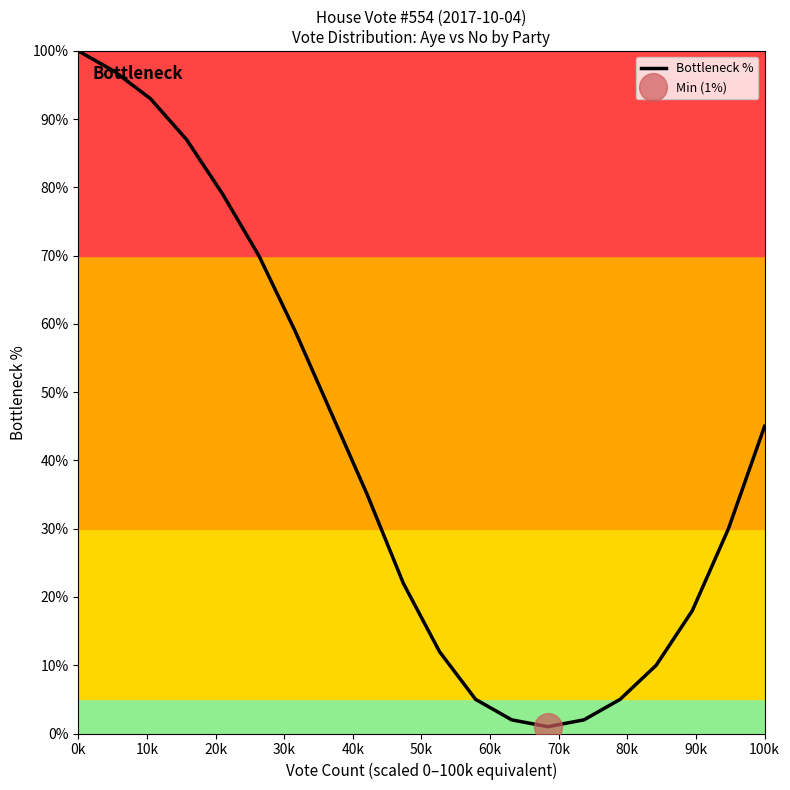

What is the average value?

41